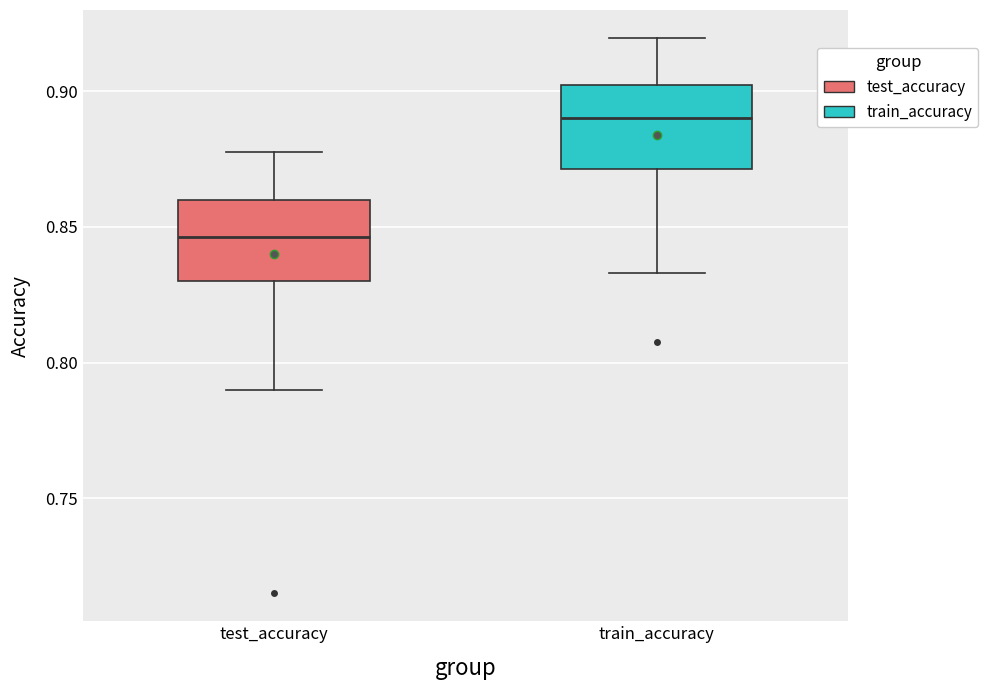

Which box's median line is the highest?

train_accuracy